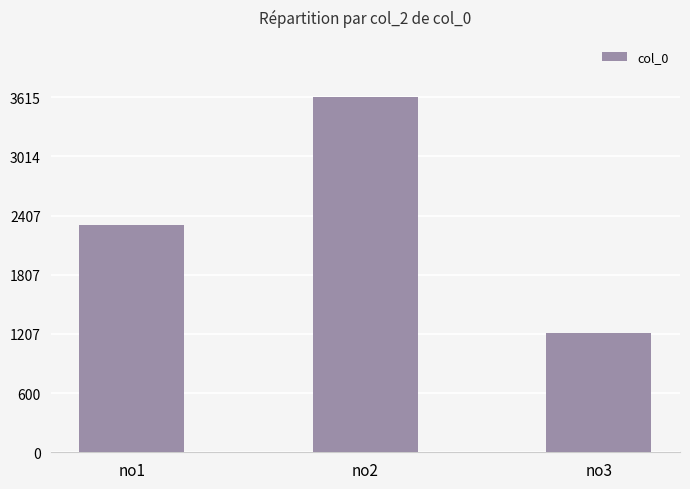

Are the bars grouped side by side (vs. stacked)?

No